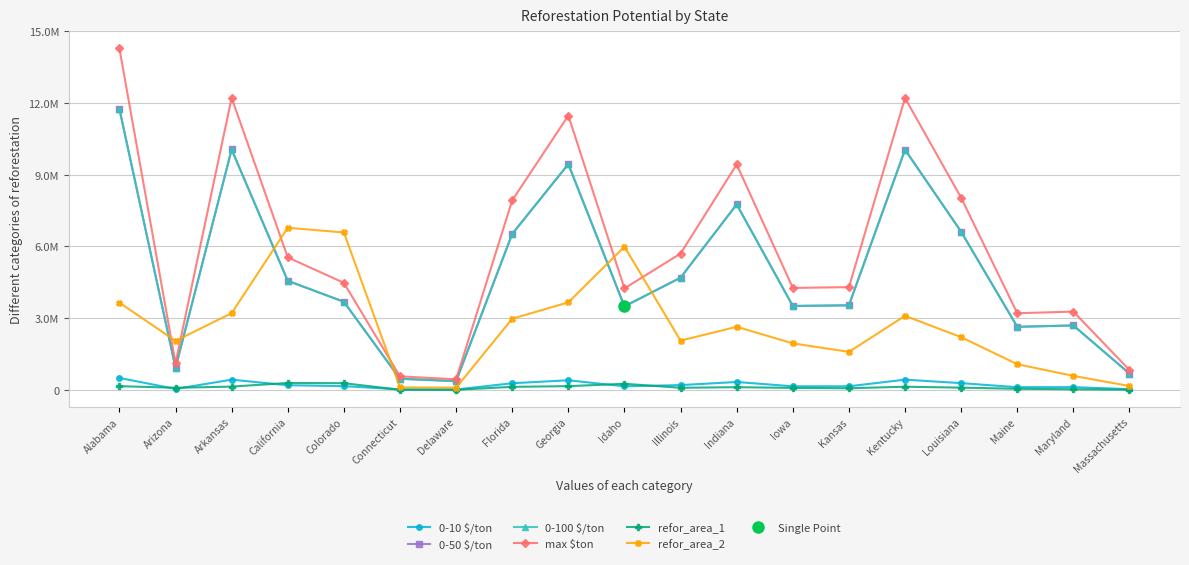

Which category has the highest value across all series?

Alabama